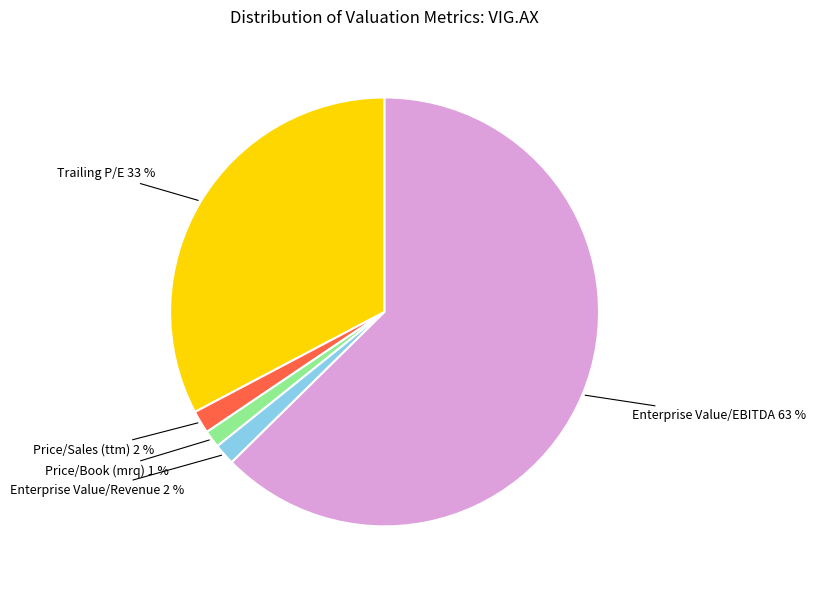

Count the number of slices in the pie.

5